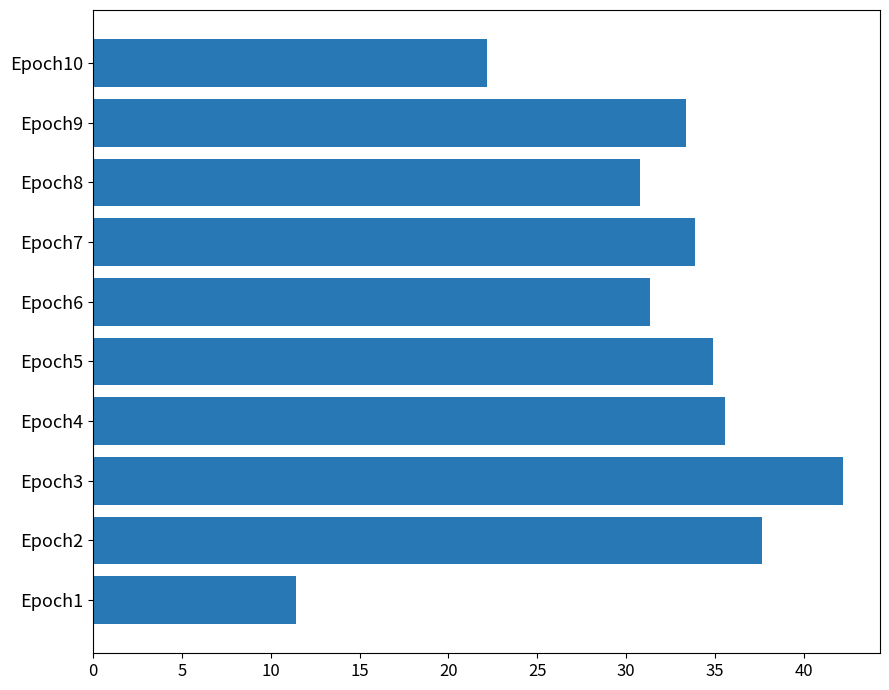

True or false: the data shows 22.6 at Epoch9.

False